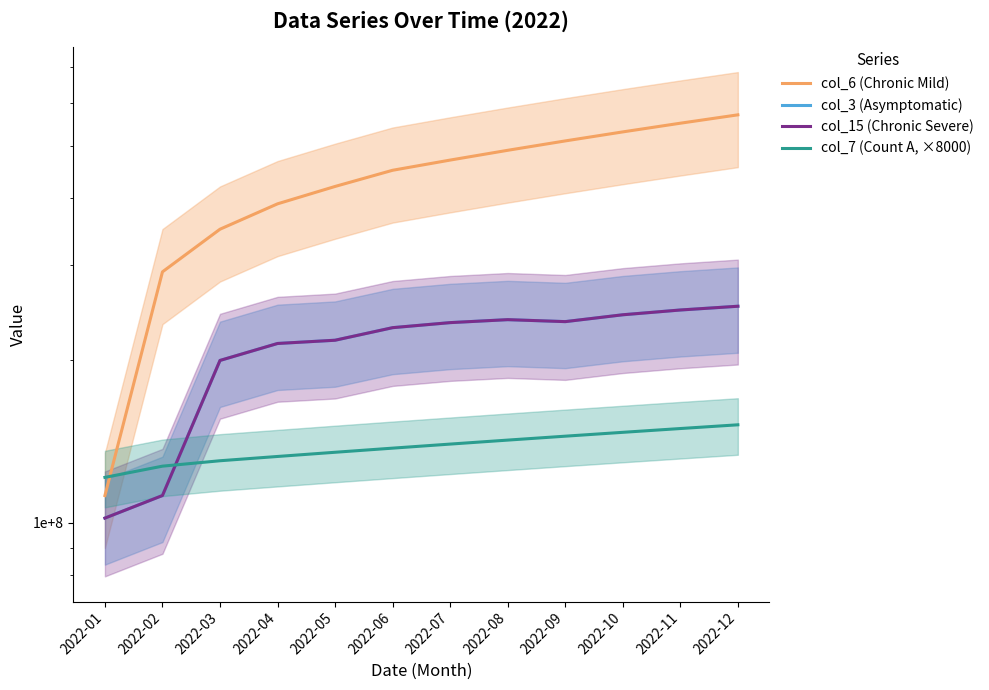

The col_7 (Count A, ×8000) series shows 86713987 at 2022-02. True or false?

False